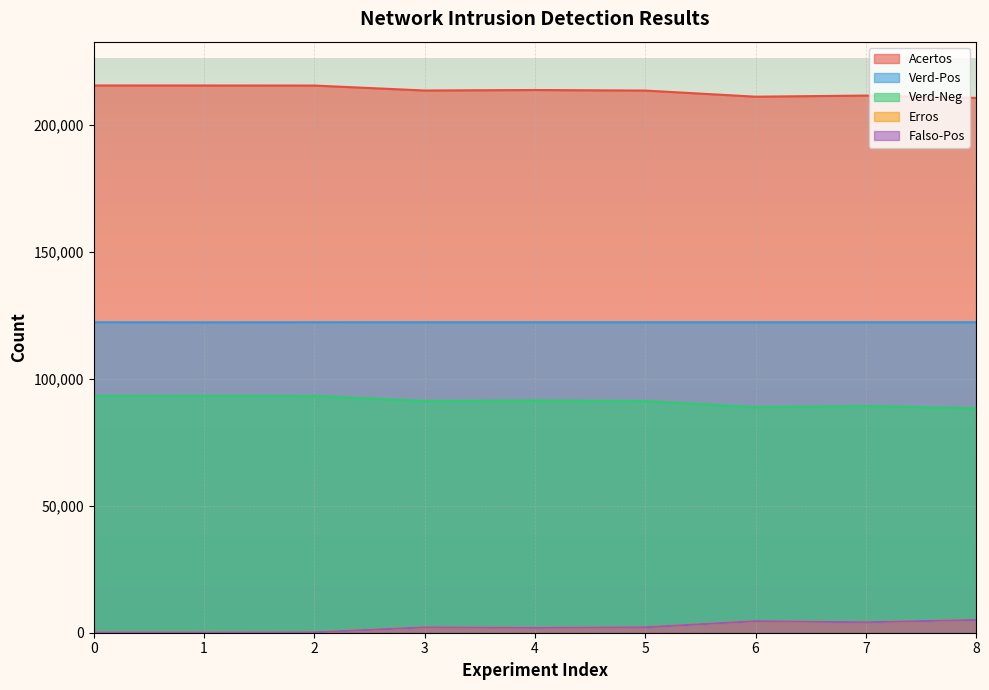

Reading left to right, what are all the values shown in this chart?

Acertos: 0=215605	1=215589	2=215563	3=213613	4=213807	5=213590	6=211179	7=211618	8=210694
Verd-Pos: 0=122310	1=122274	2=122309	3=122323	4=122323	5=122323	6=122323	7=122323	8=122323
Verd-Neg: 0=93295	1=93315	2=93254	3=91290	4=91484	5=91267	6=88856	7=89295	8=88371
Erros: 0=140	1=156	2=182	3=2132	4=1938	5=2155	6=4566	7=4127	8=5051
Falso-Pos: 0=110	1=90	2=151	3=2115	4=1921	5=2138	6=4549	7=4110	8=5034